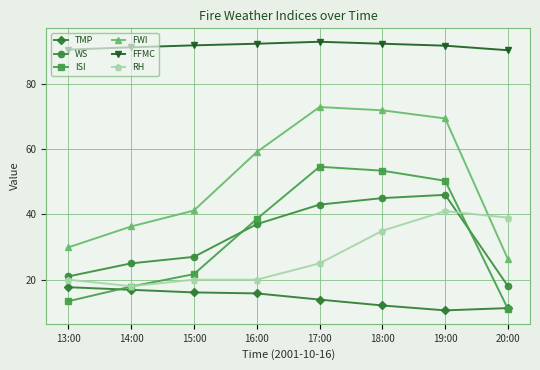

Which series has the widest spread of values?

FWI